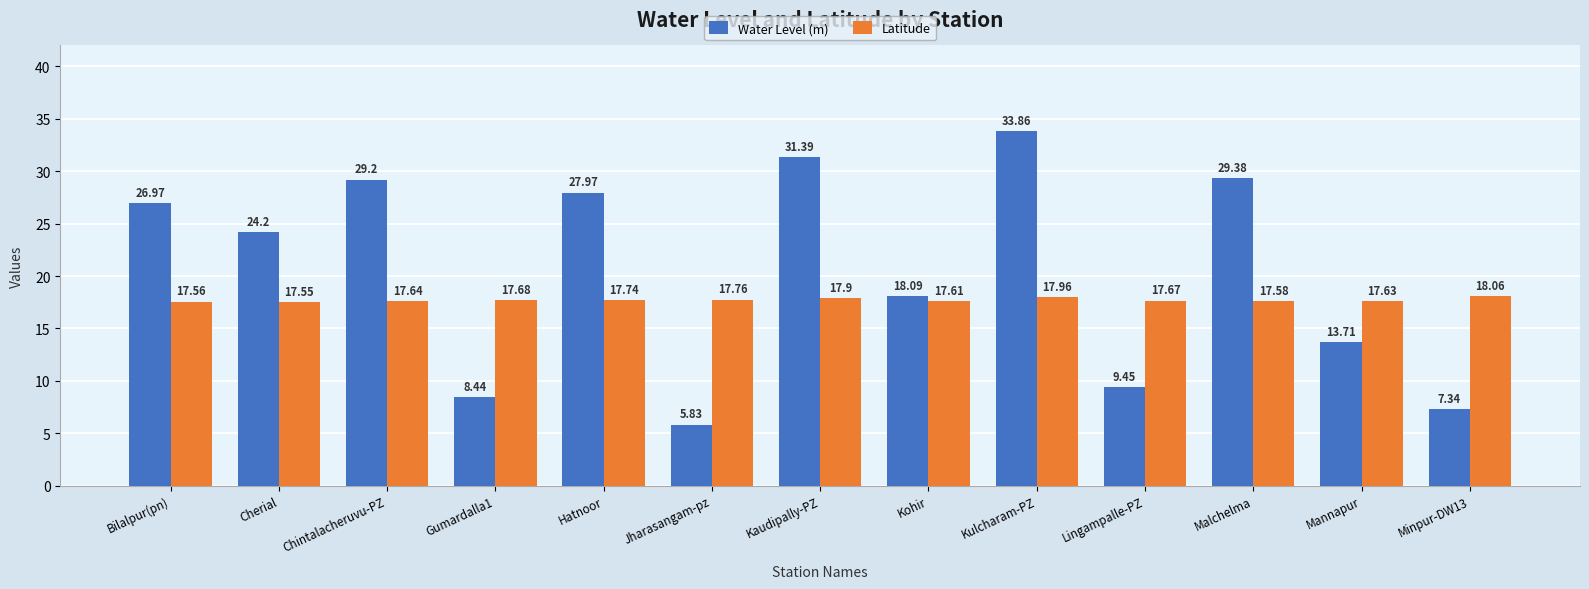

Which category has the lowest value in the Water Level (m) series?

Jharasangam-pz